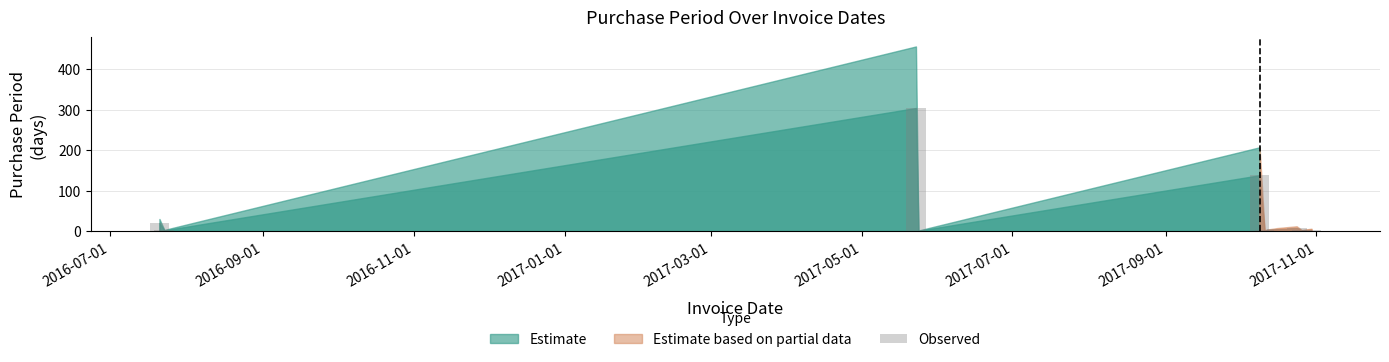

What is the greatest value displayed?

304